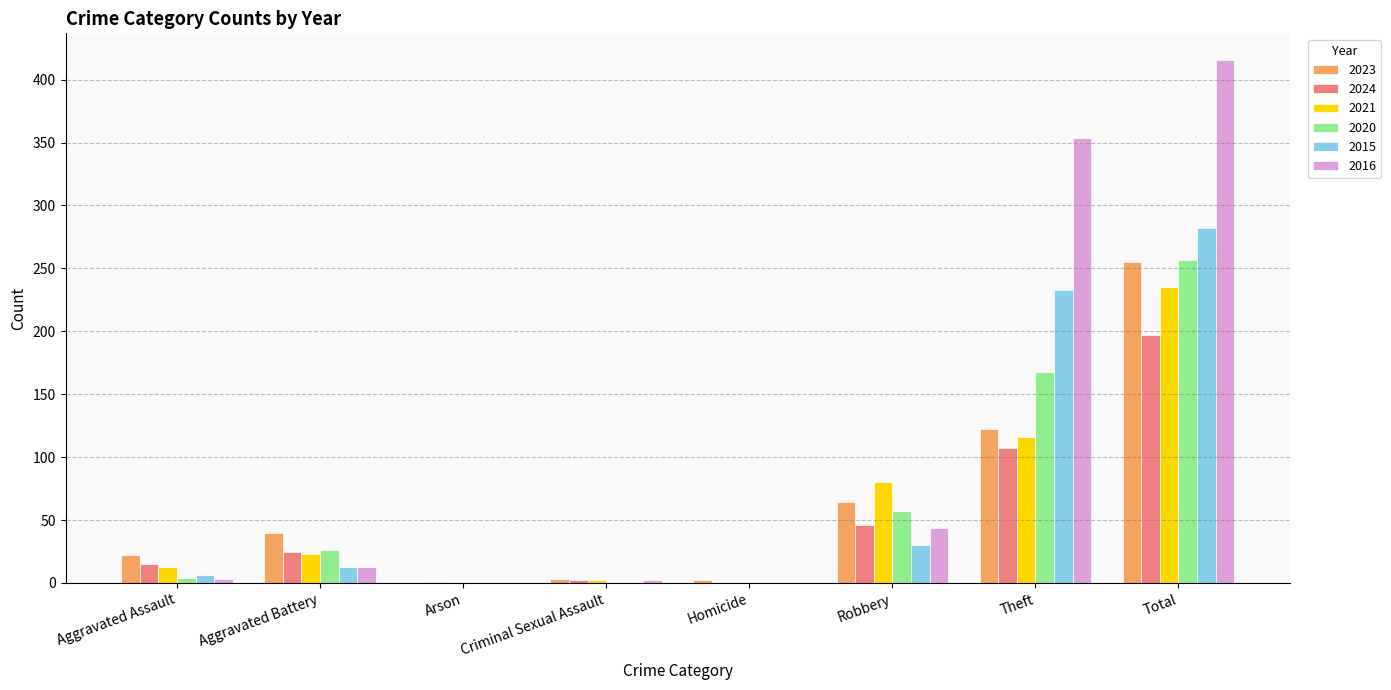

The 2020 series shows 426 at Total. True or false?

False